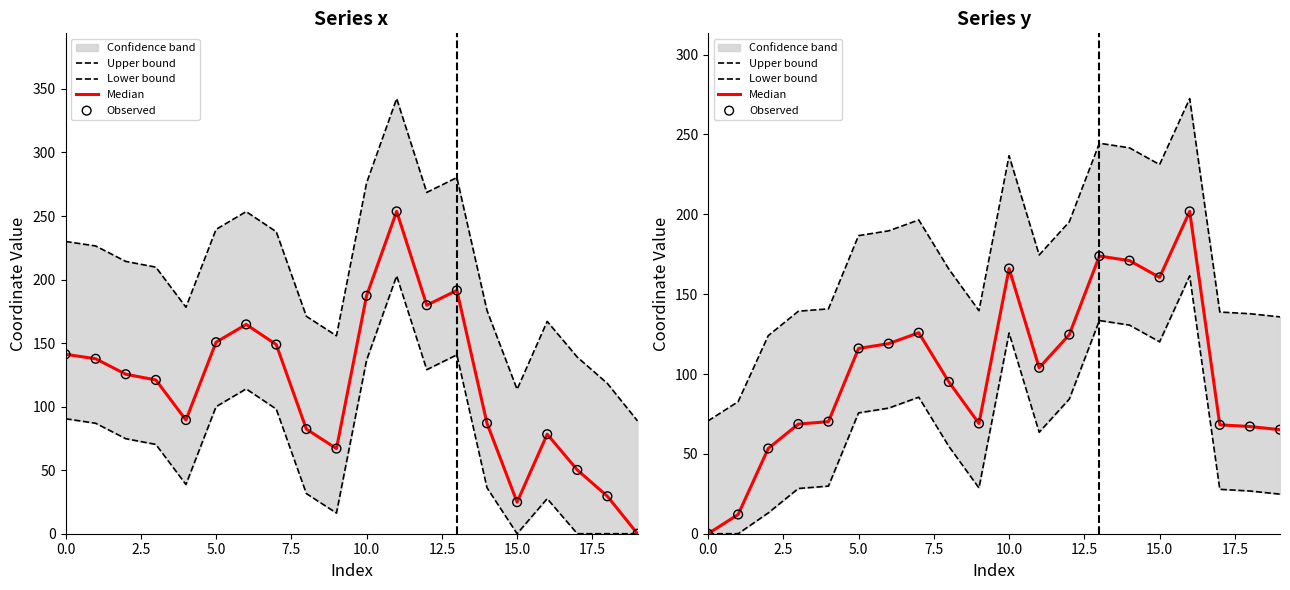

Which series contains the lowest Y value?

Lower bound